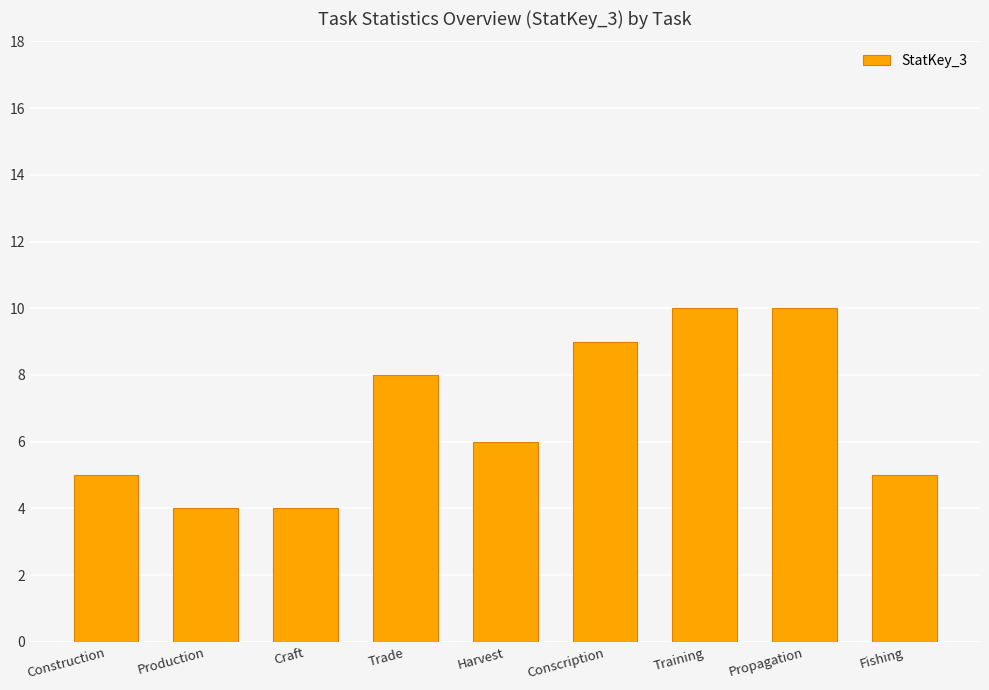

What is the minimum value shown in the chart?

4